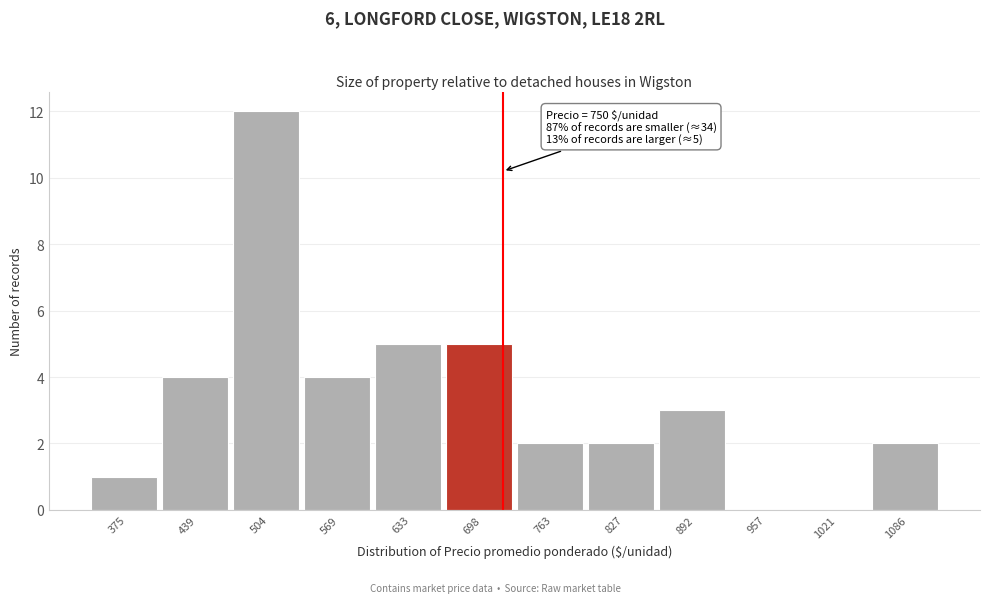

Reading left to right, extract all data points from this chart.

375=1	439=4	504=12	569=4	633=5	698=5	763=2	827=2	892=3	957=0	1021=0	1086=2